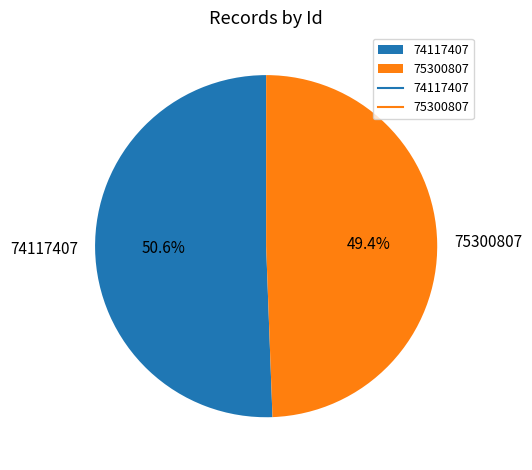

Rank the categories by value from lowest to highest.

75300807, 74117407